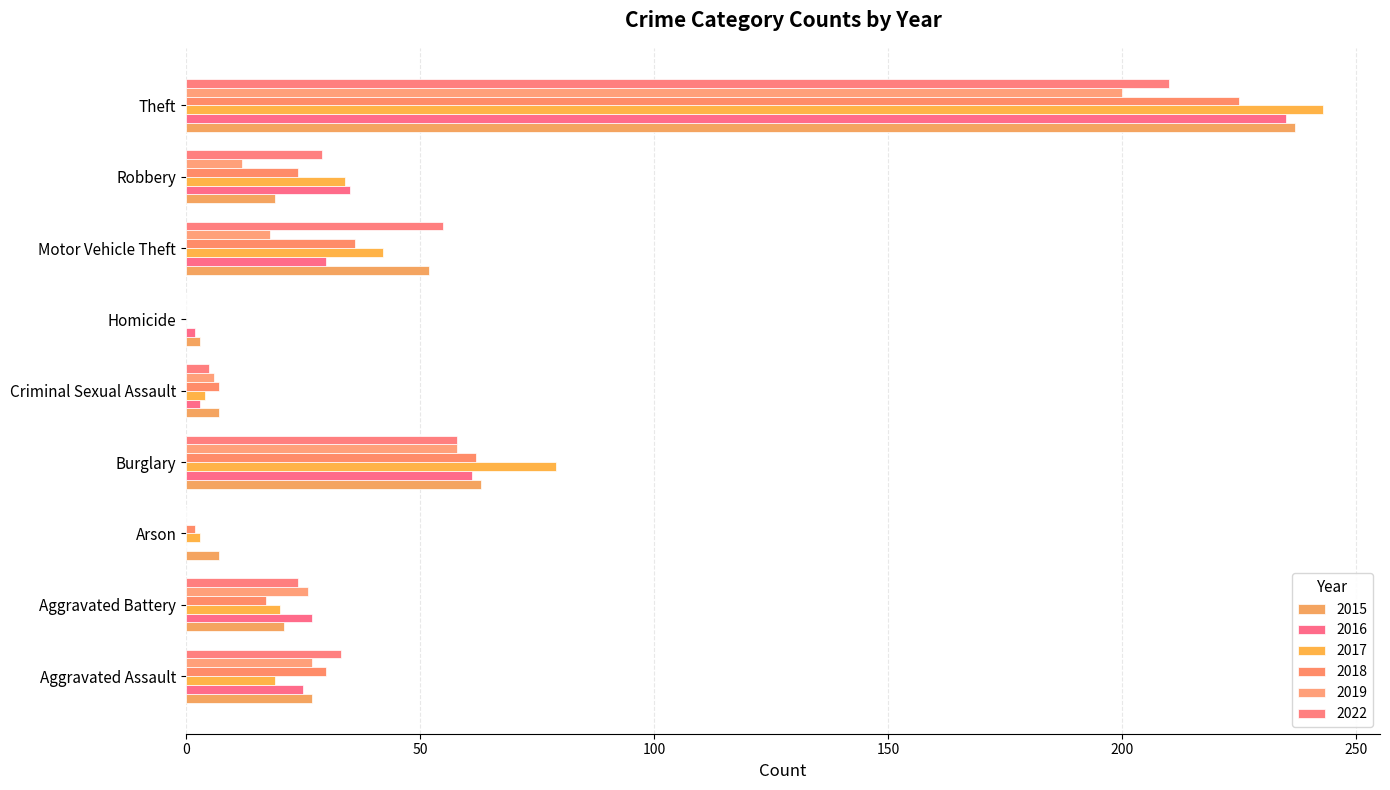

What are all the series names shown in the legend?

2015, 2016, 2017, 2018, 2019, 2022